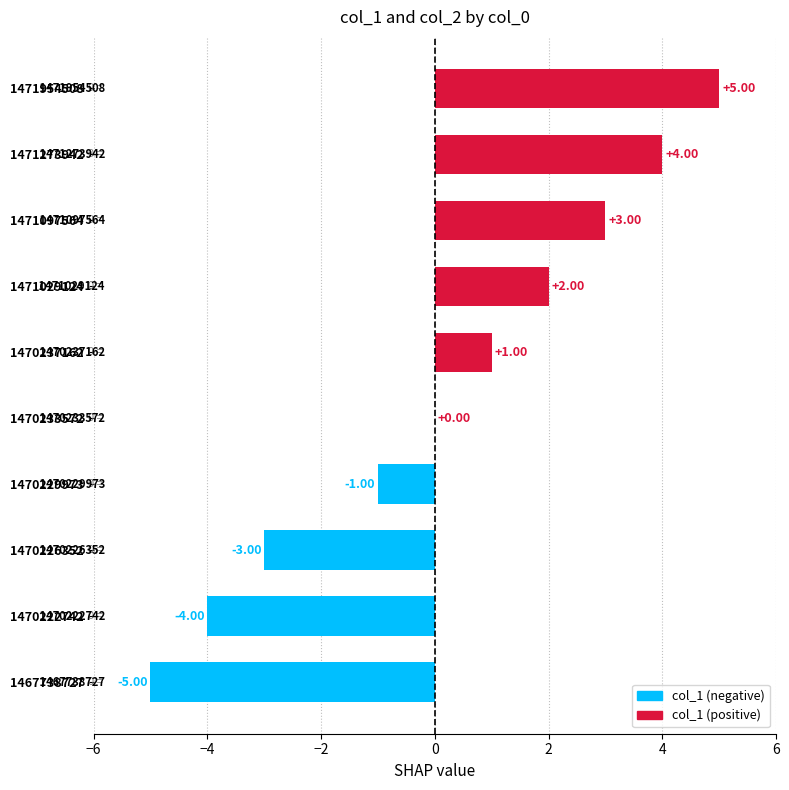

What is the ratio of the value at 1471029124 to the value at 1470237162?

2.0